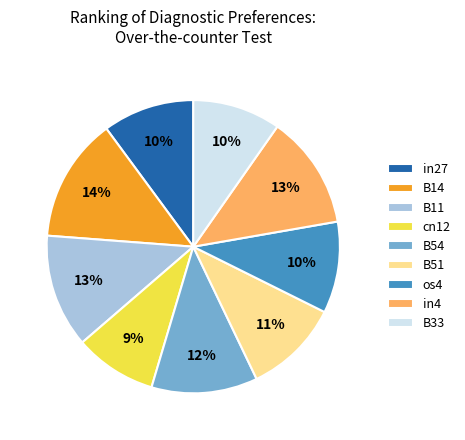

Is B33 the majority of the pie?

No